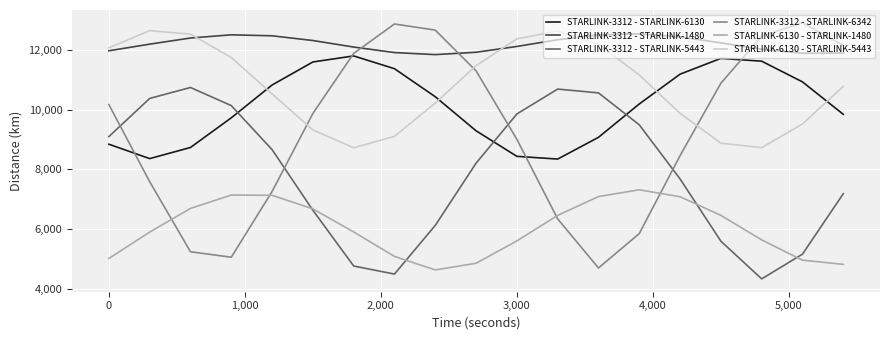

What is the lowest value of the STARLINK-3312 - STARLINK-6342 series?

4703.7